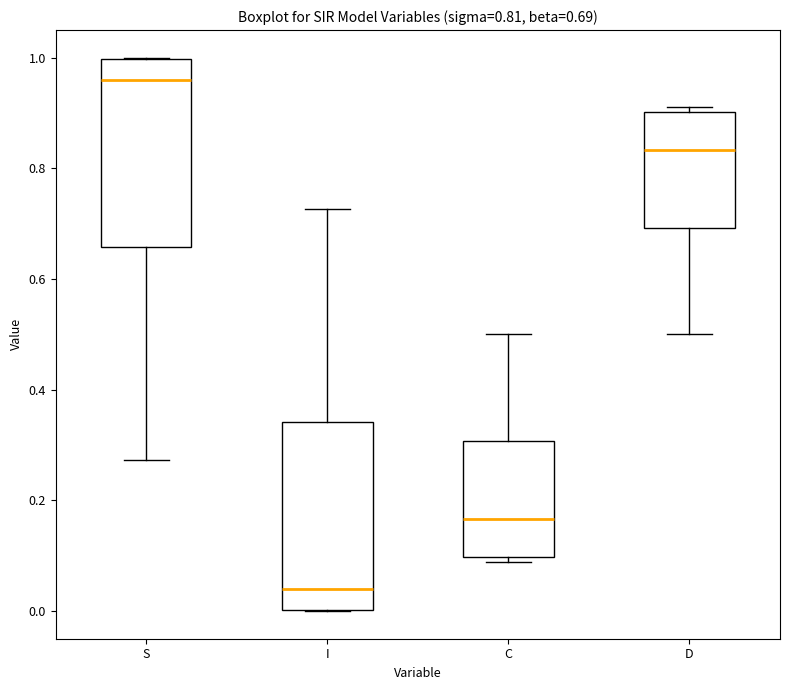

Which box's median line is the highest?

S